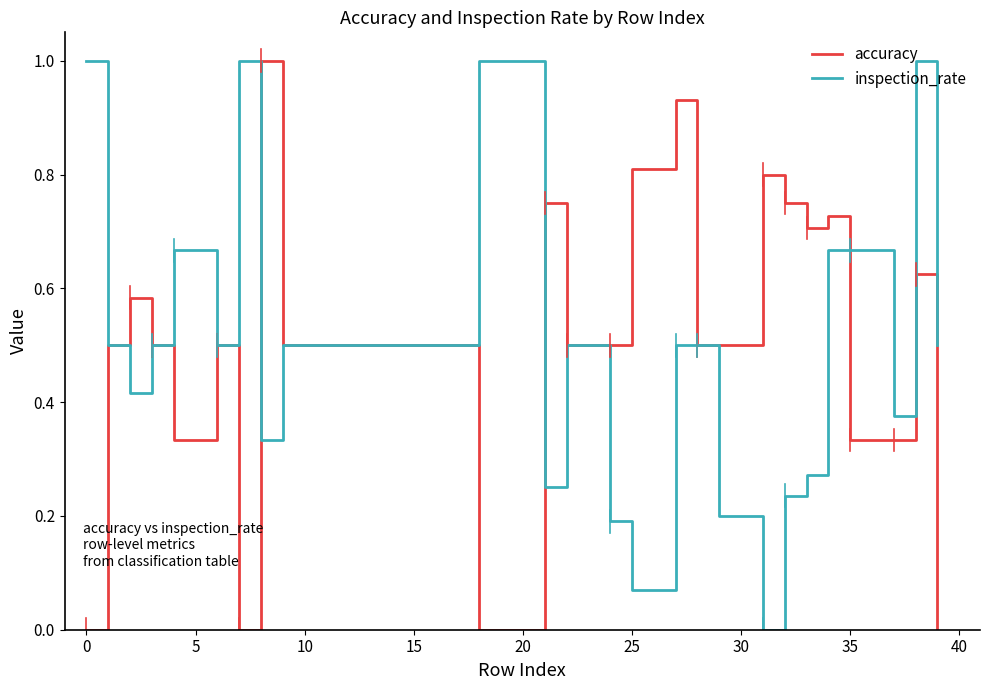

What is the highest value of the inspection_rate series?

1.0